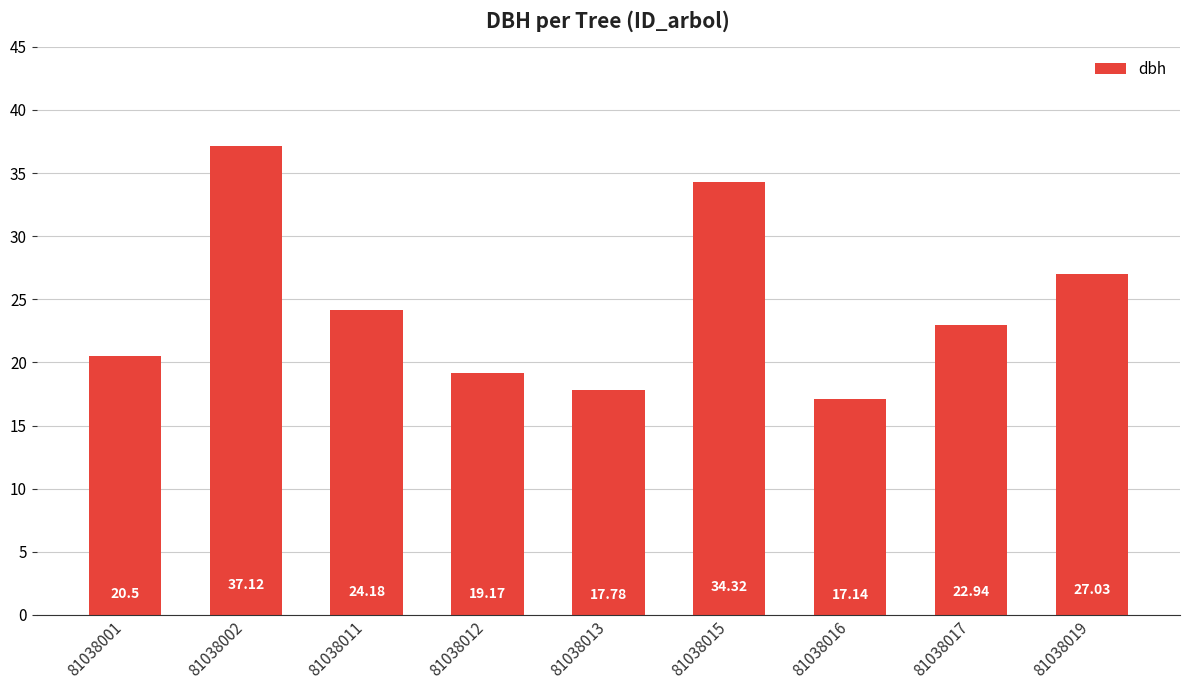

The chart shows a value of 11.1 at 81038016. True or false?

False